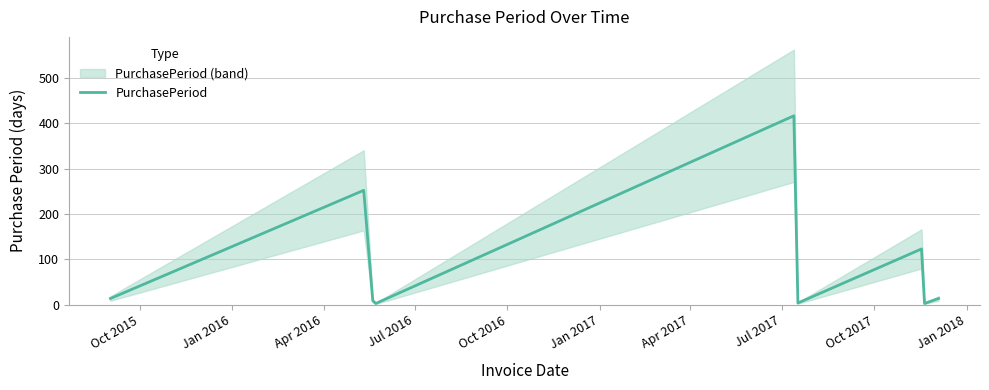

What position from the left is Jul 2017?

8